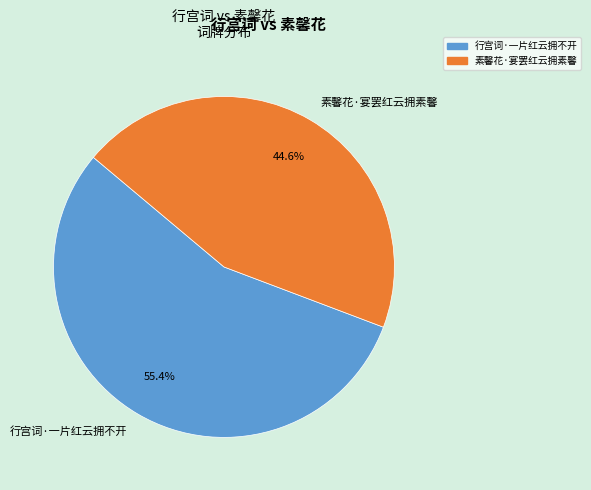

To the nearest percent, what percentage of the pie is 行宫词·一片红云拥不开?

55%